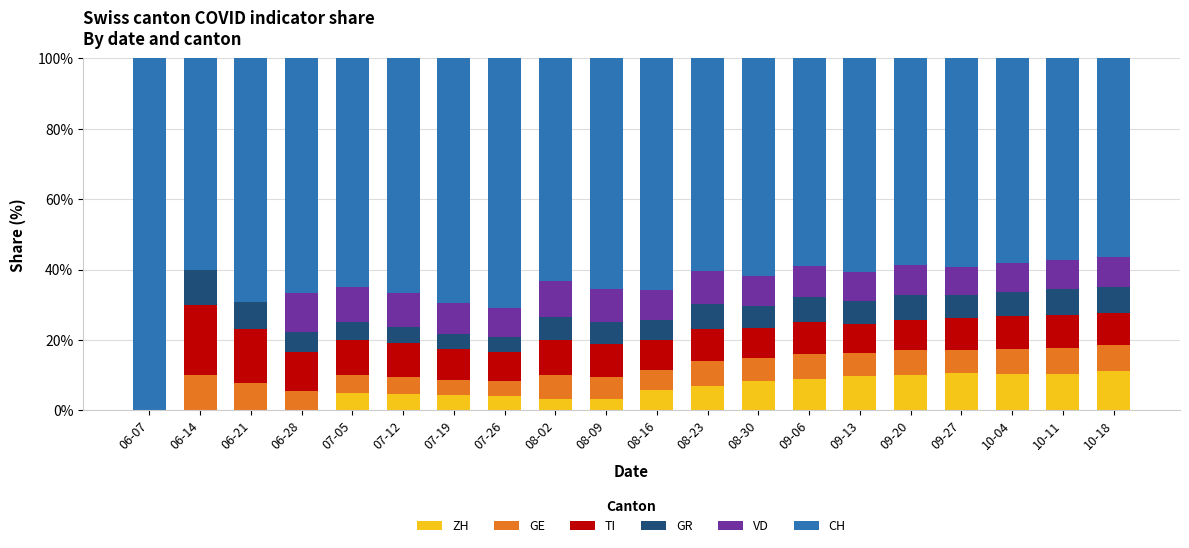

The value of ZH at 06-21 is 0.0. True or false?

True